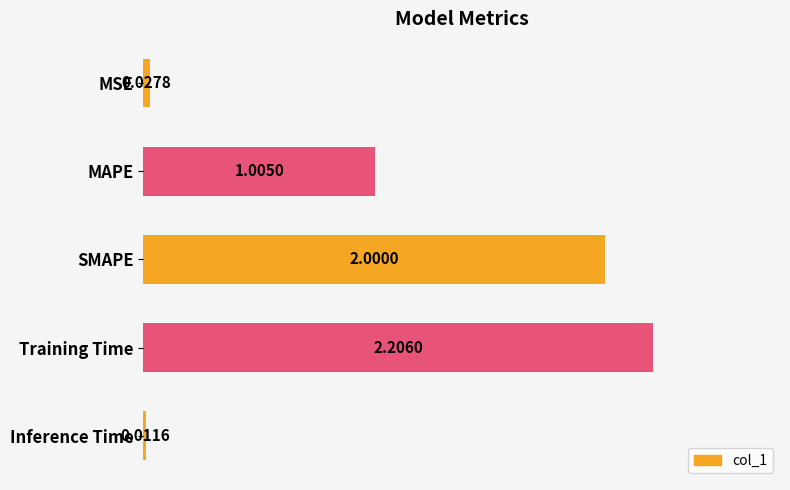

What is the difference between the maximum and minimum values?

2.2